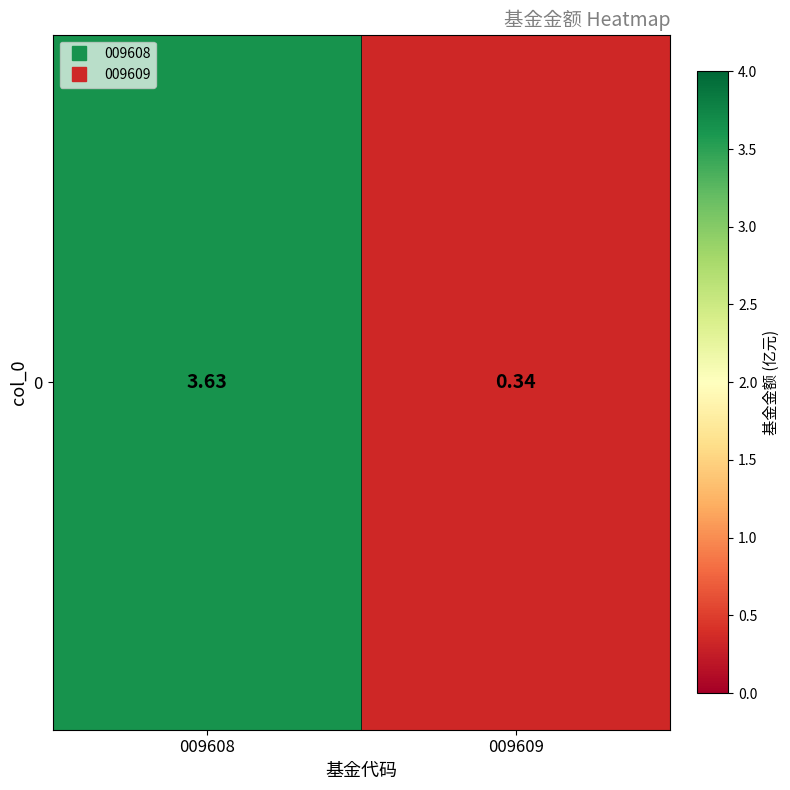

Reading left to right, what are all the values shown in this chart?

009608=3.6	009609=0.3